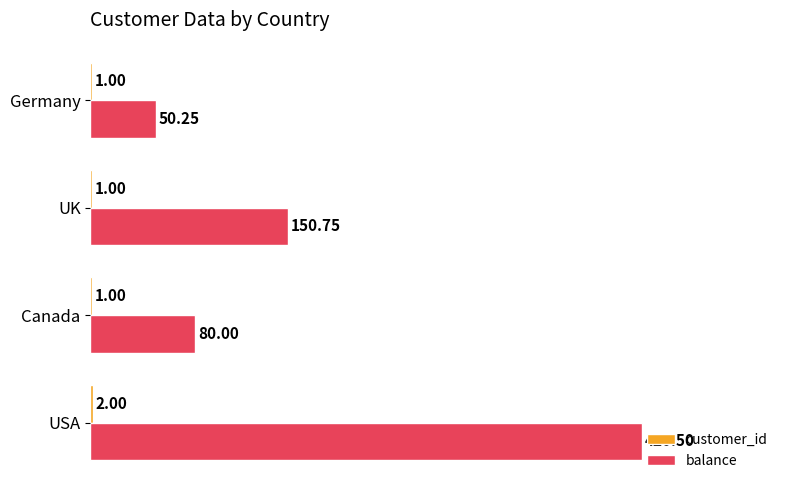

Between USA and Germany, which series saw the biggest shift?

balance